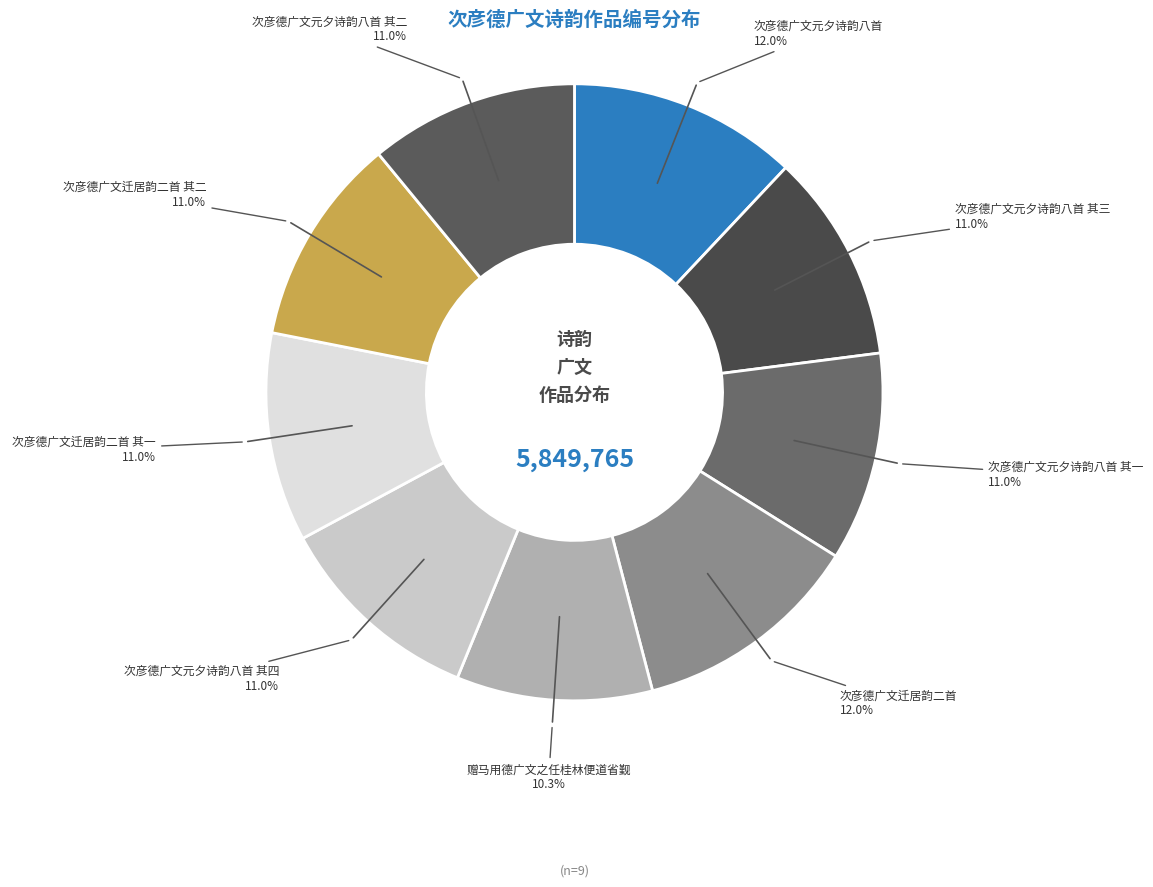

To the nearest percent, what is the difference between the largest and smallest slice percentages?

2%